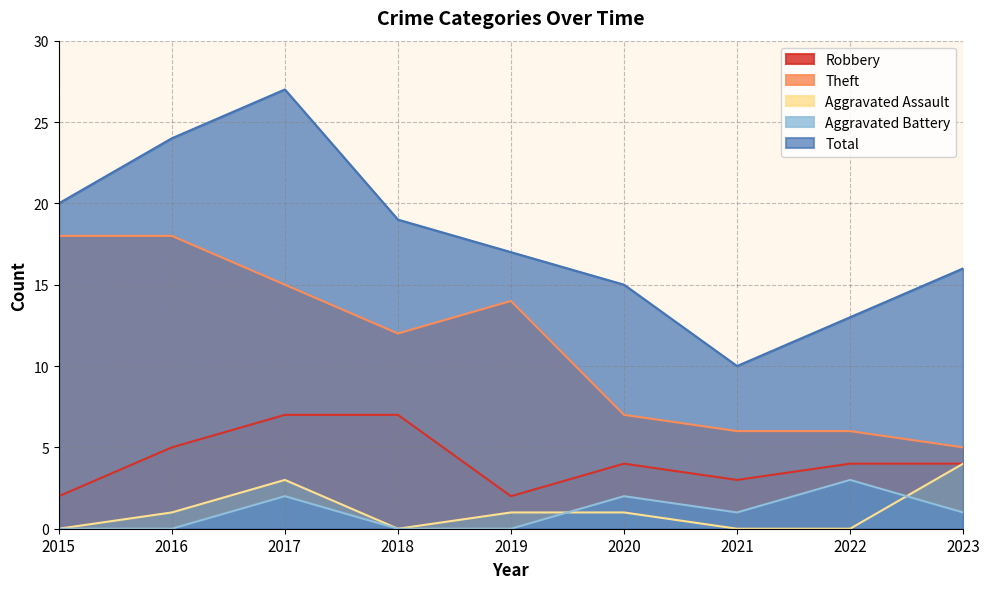

Between 2023 and 2017, which is larger?

2017